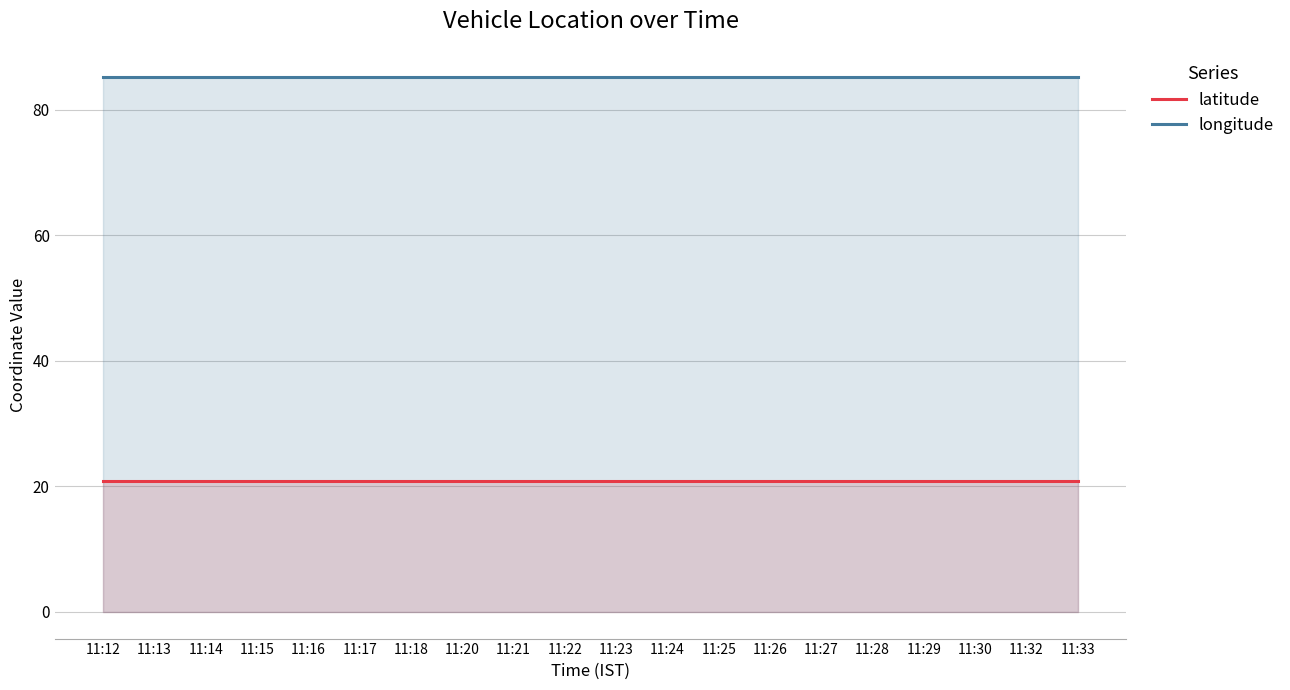

How many series are shown in this chart?

2